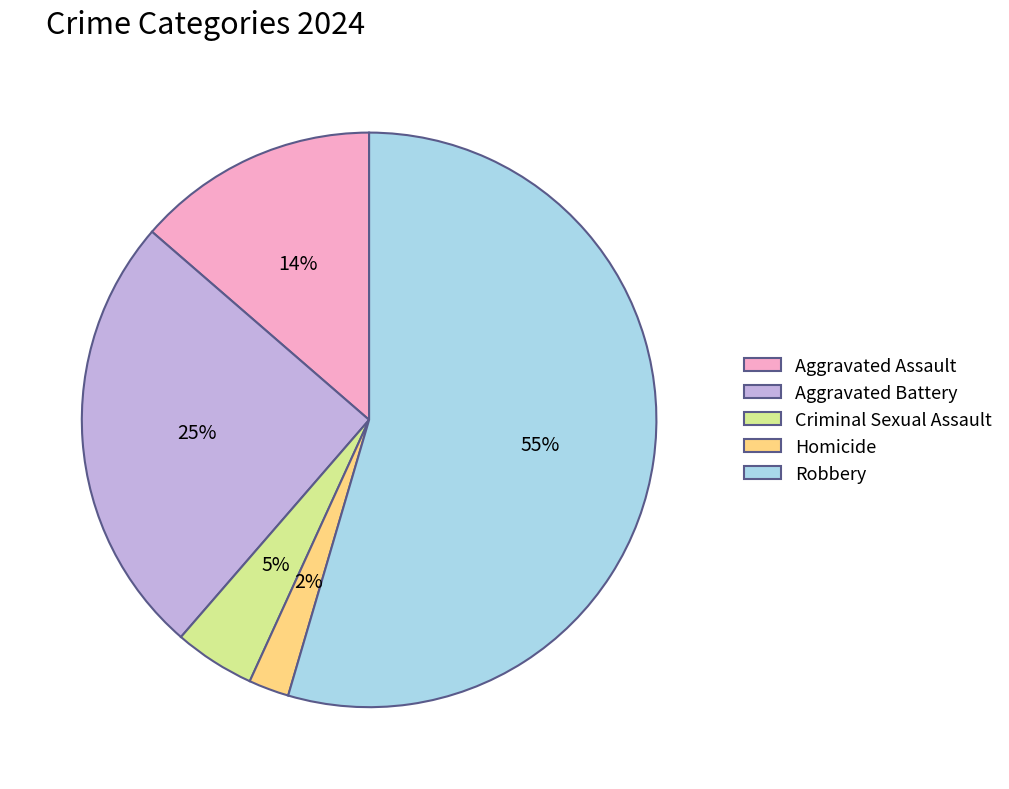

True or false: Aggravated Battery accounts for 16% of the total.

False